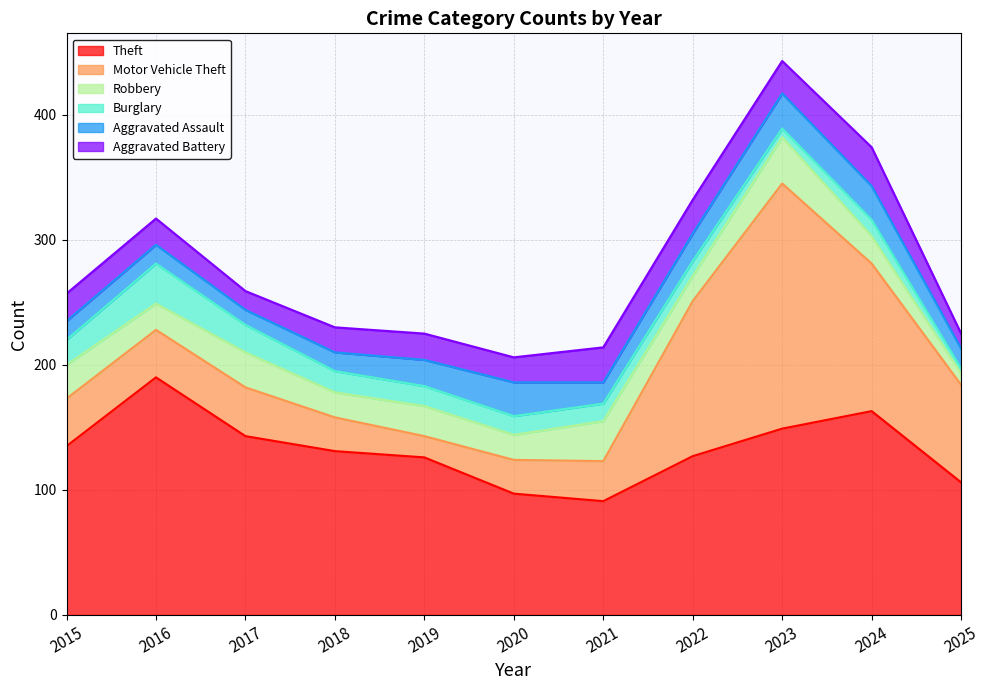

Reading left to right, what are all the values shown in this chart?

Theft: 135	190	143	131	126	97	91	127	149	163	106
Motor Vehicle Theft: 38	38	39	27	17	27	32	124	196	118	78
Robbery: 27	21	28	20	24	20	32	20	37	22	9
Burglary: 20	32	22	17	16	15	14	12	7	13	4
Aggravated Assault: 15	15	12	15	21	27	17	22	28	27	16
Aggravated Battery: 22	21	15	20	21	20	28	27	26	31	12